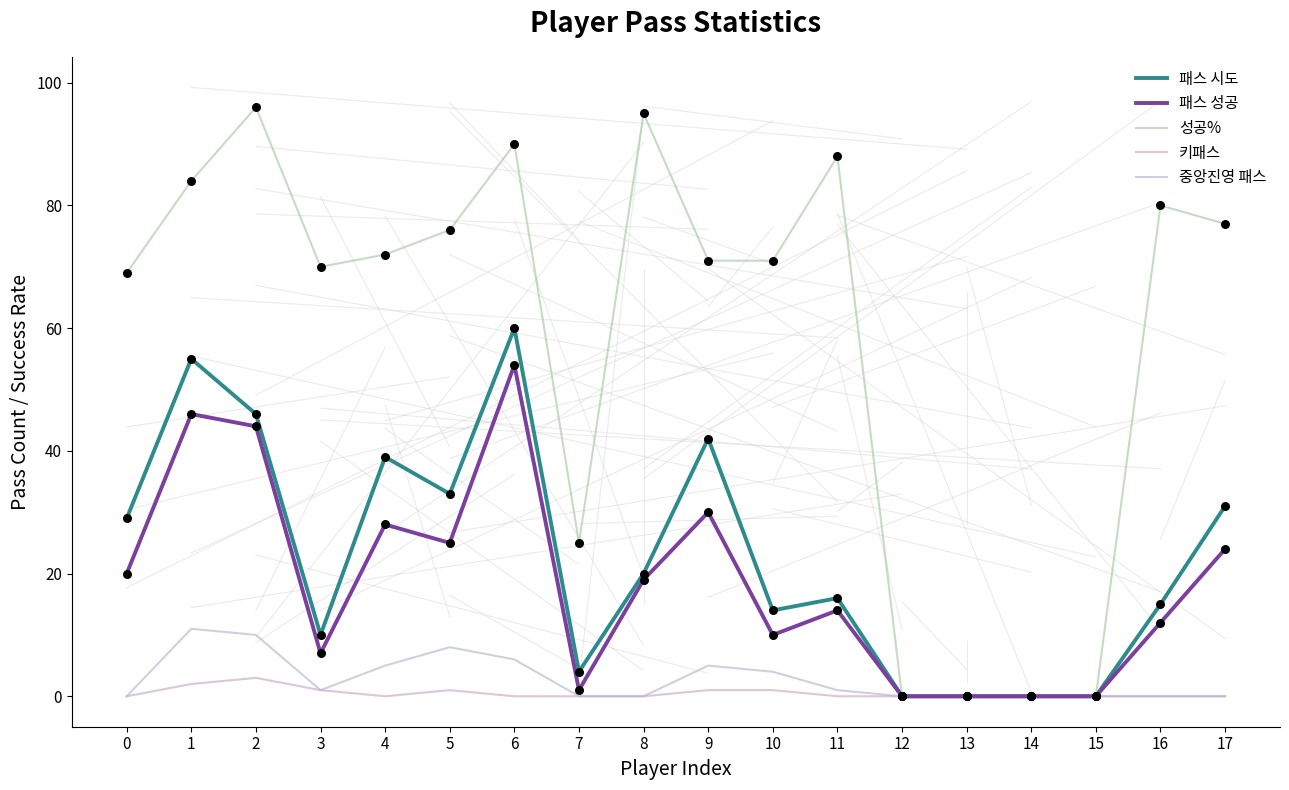

At how many categories does at least one series exceed 13?

14